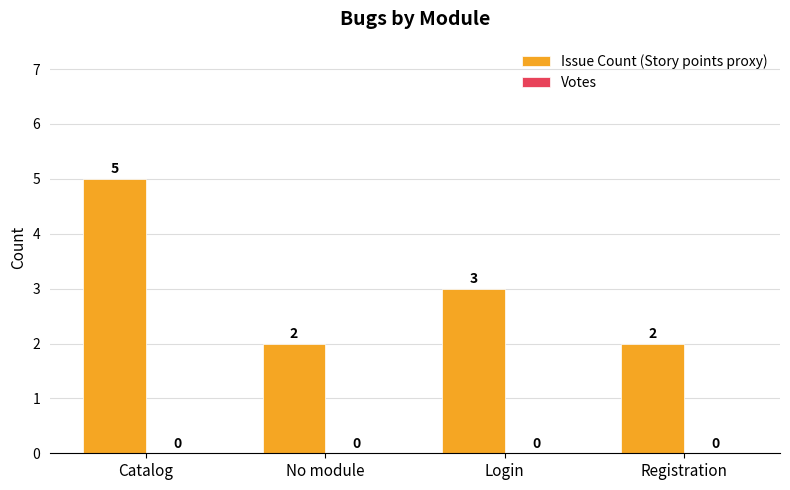

What is the ratio of the value at Catalog to the value at No module?

2.5